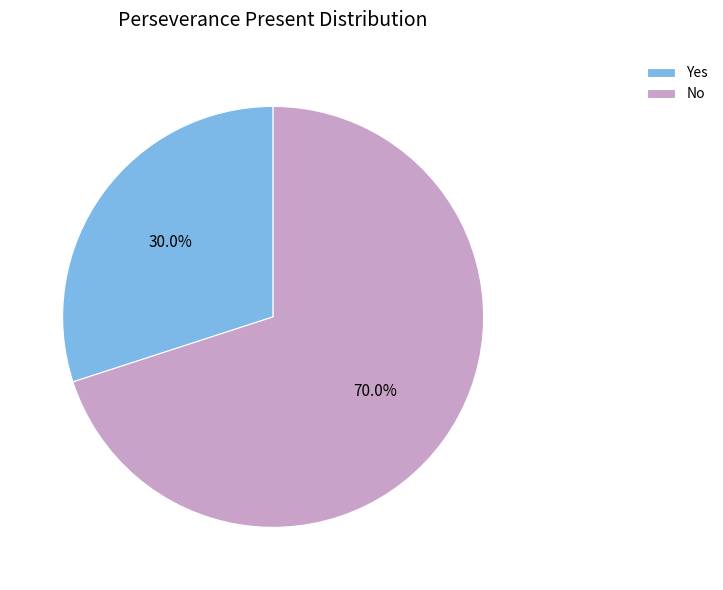

To the nearest percent, what portion does Yes represent?

30%